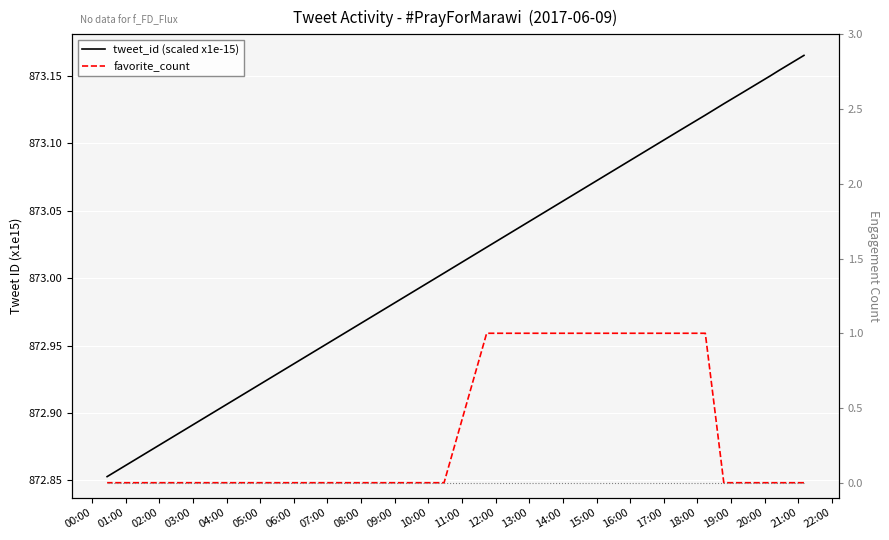

Which category has the lowest value in the favorite_count series?

00:00